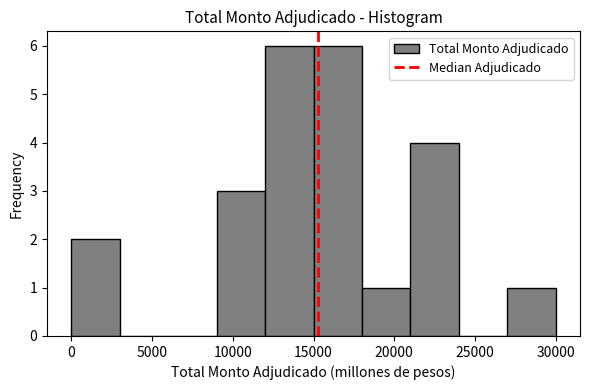

What is the height of the bar covering 15000 to 18000 on the x-axis? The values are not printed on the chart, so give them approximately, as read against the axis.

6